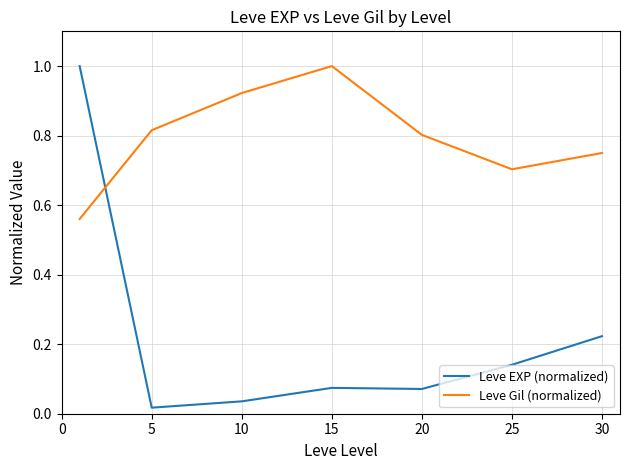

How many interior local valleys does the Leve Gil (normalized) series have?

1